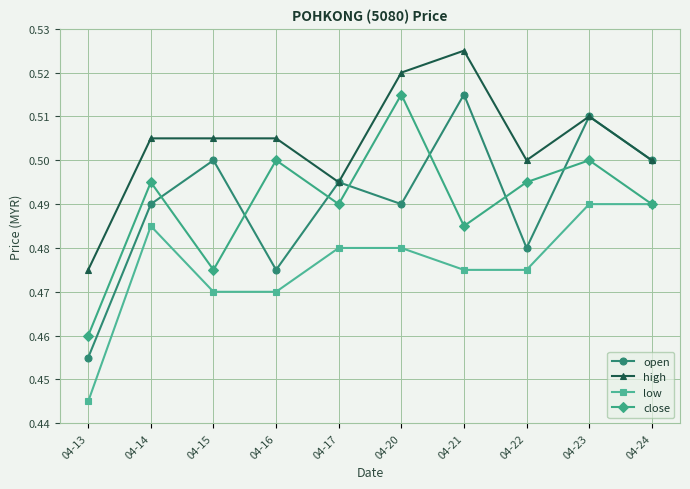

True or false: open and close cross at least once.

True